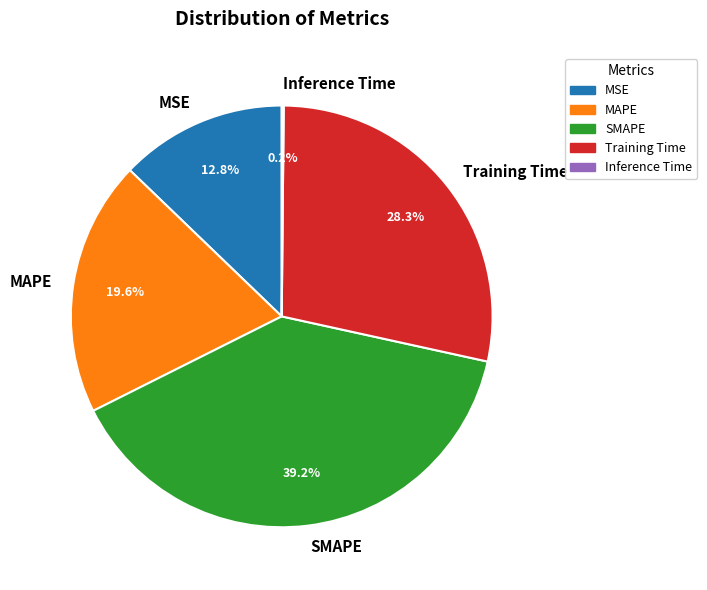

Combined, do MAPE and SMAPE account for over 50%?

Yes